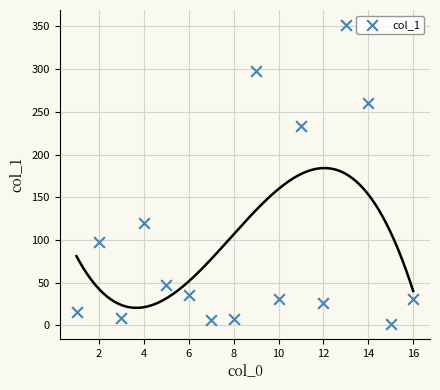

What is the range of Y values (max minus min)?

350.0